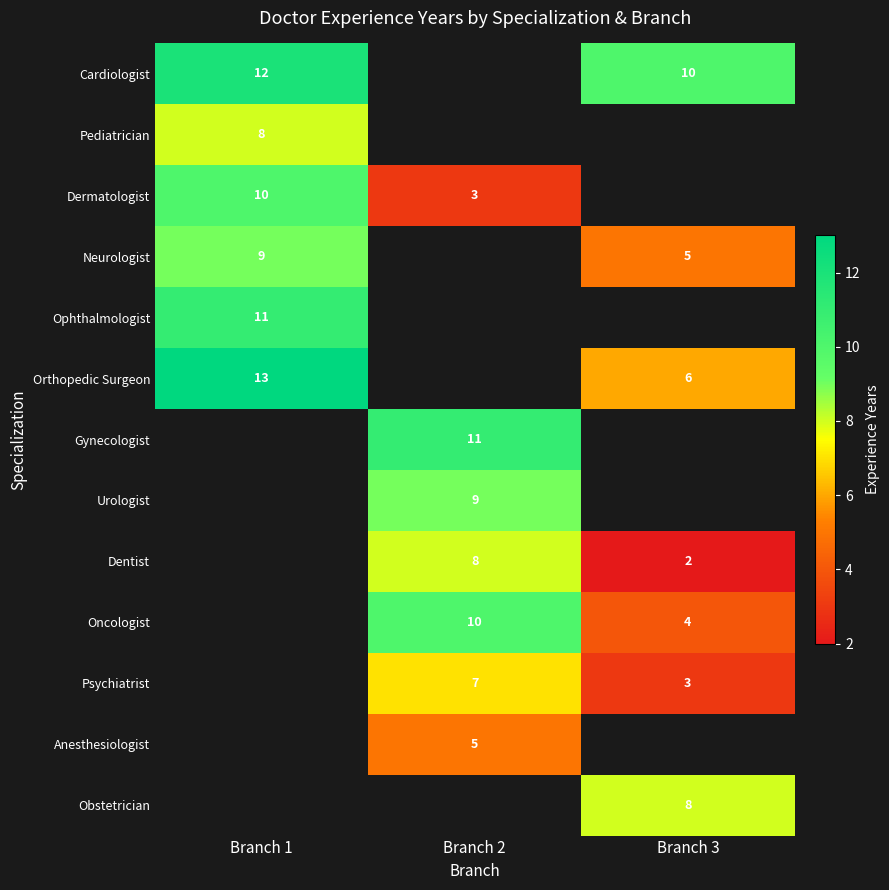

What is the greatest value displayed?

13.0